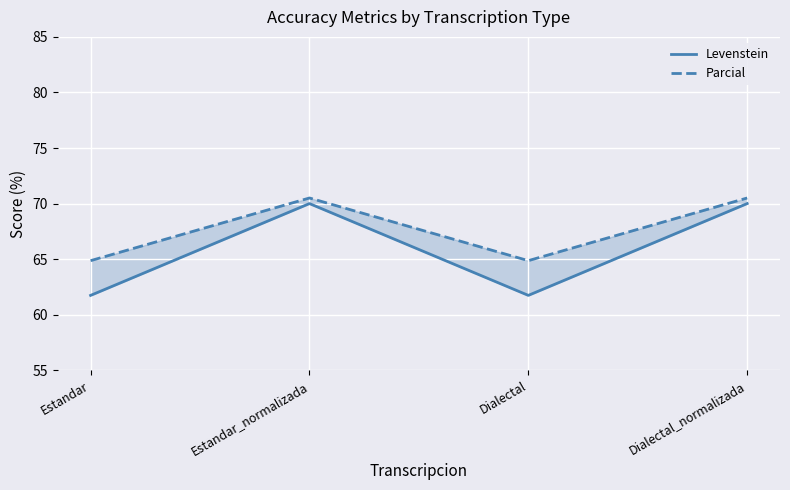

What is the value of the Parcial point at the 4th from the left?

70.5